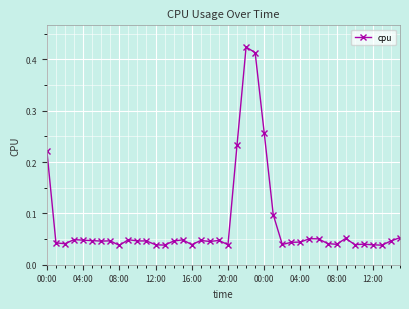

How many categories are shown in the chart?

40